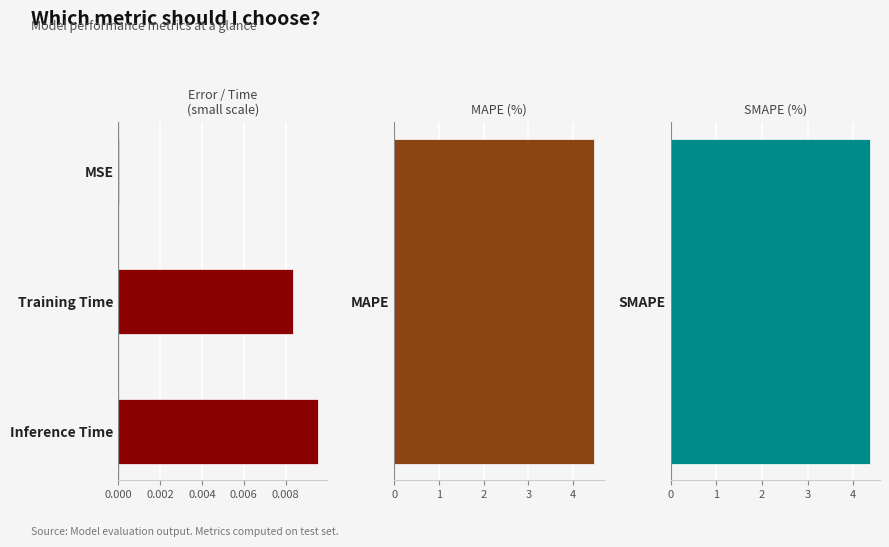

Which has a higher value, Inference Time or MSE?

Inference Time